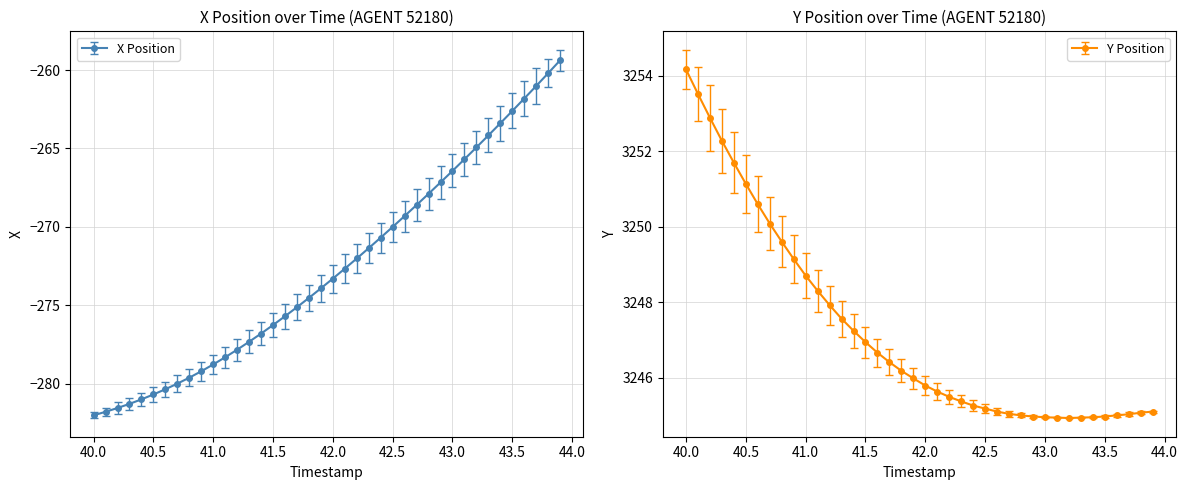

What is the highest value of the X Position series?

-259.4